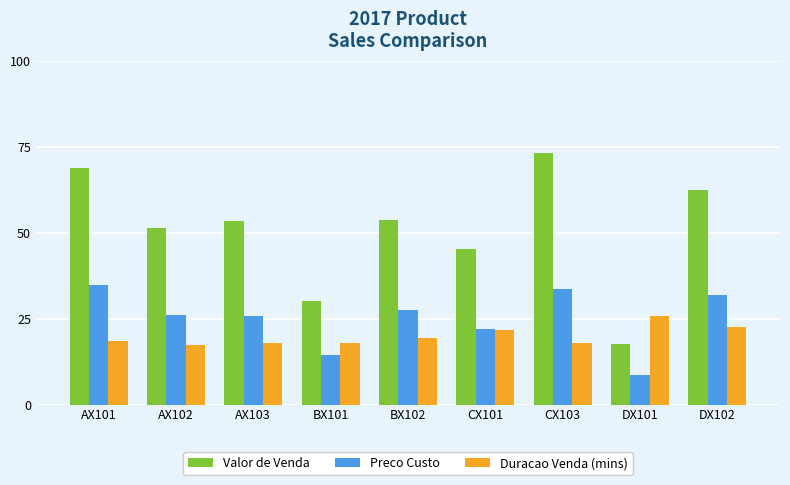

True or false: Valor de Venda has a value of 19.5 at CX101.

False